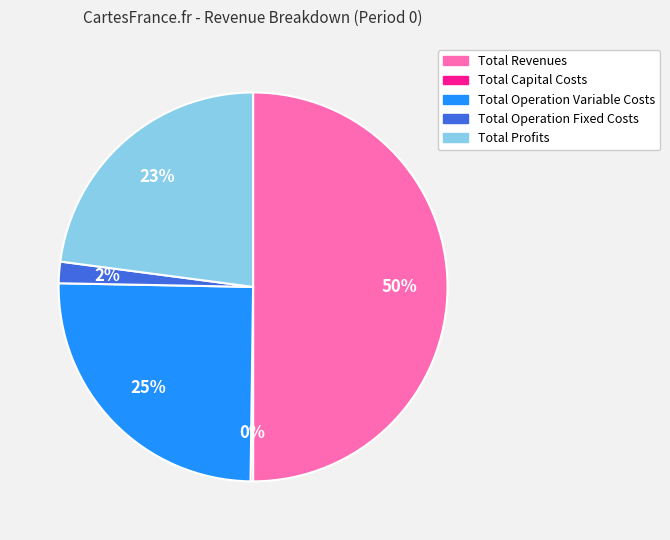

Which slice is the largest?

Total Revenues